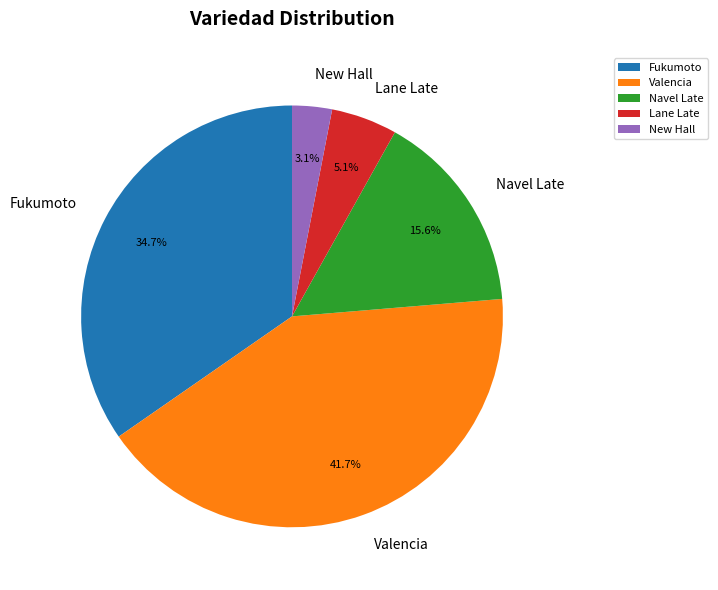

Count the number of slices in the pie.

5